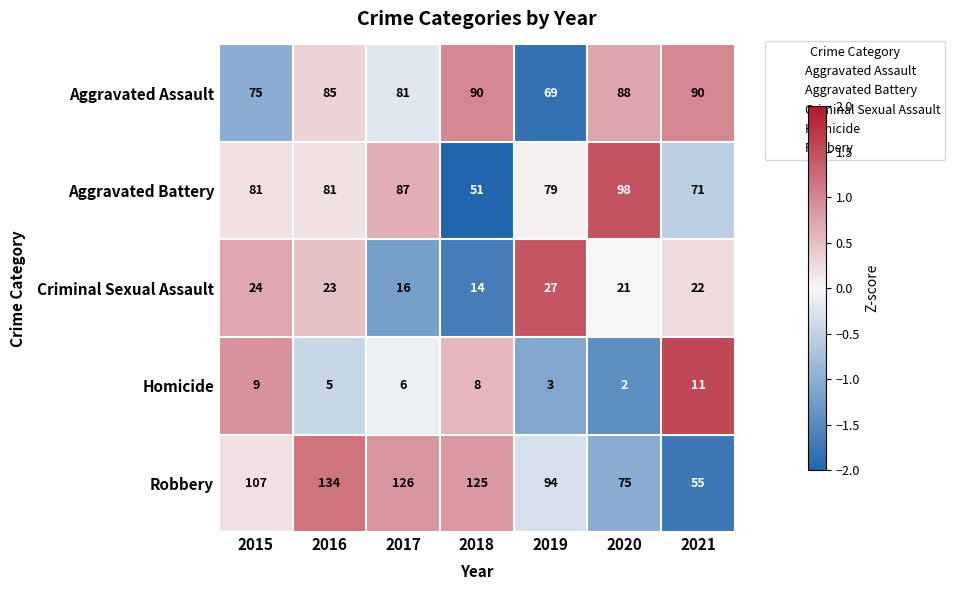

Which series has the largest total across all categories?

Robbery